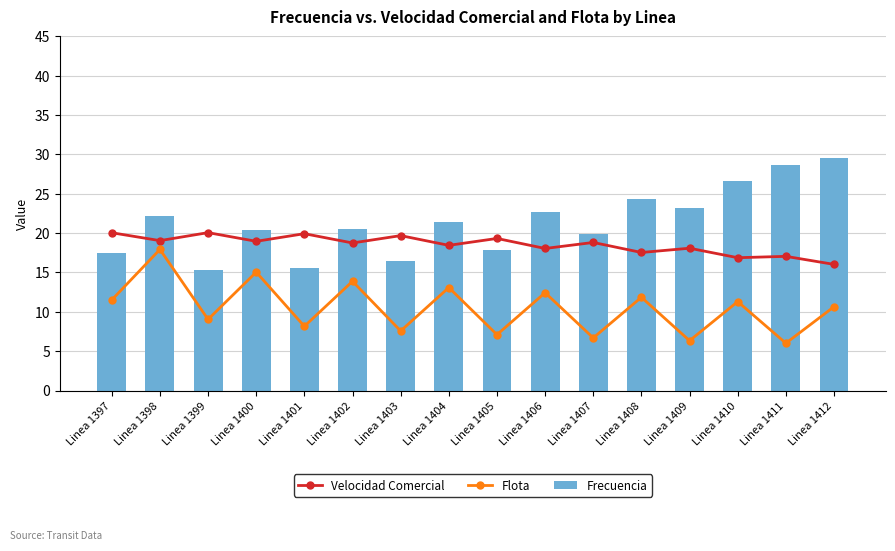

What is the highest value of the Frecuencia series?

29.5